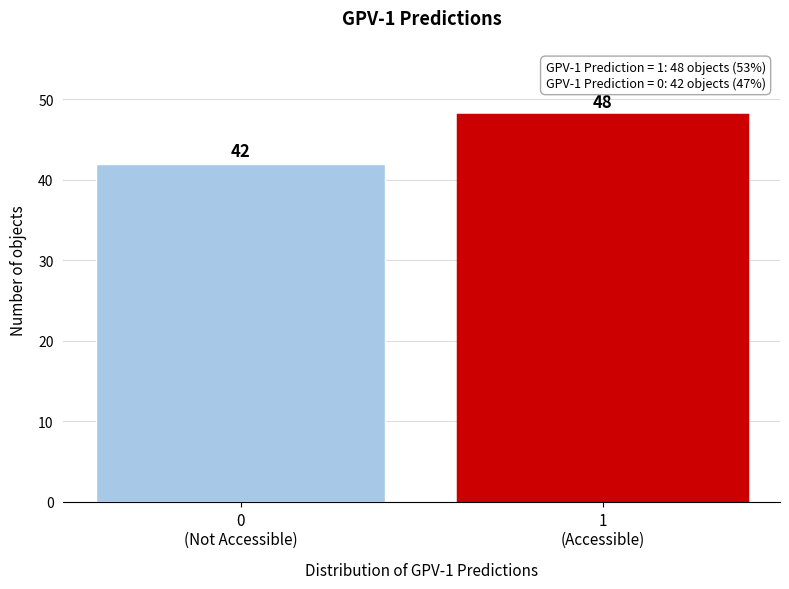

Reading left to right, what are all the values shown in this chart?

42	48